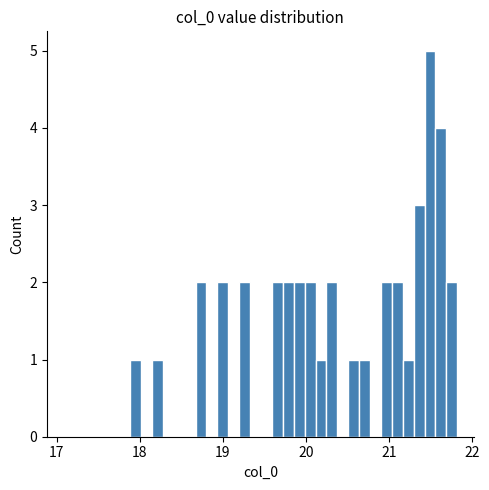

Read against the x-axis, roughly where is the centre of the tallest bar?

21.5